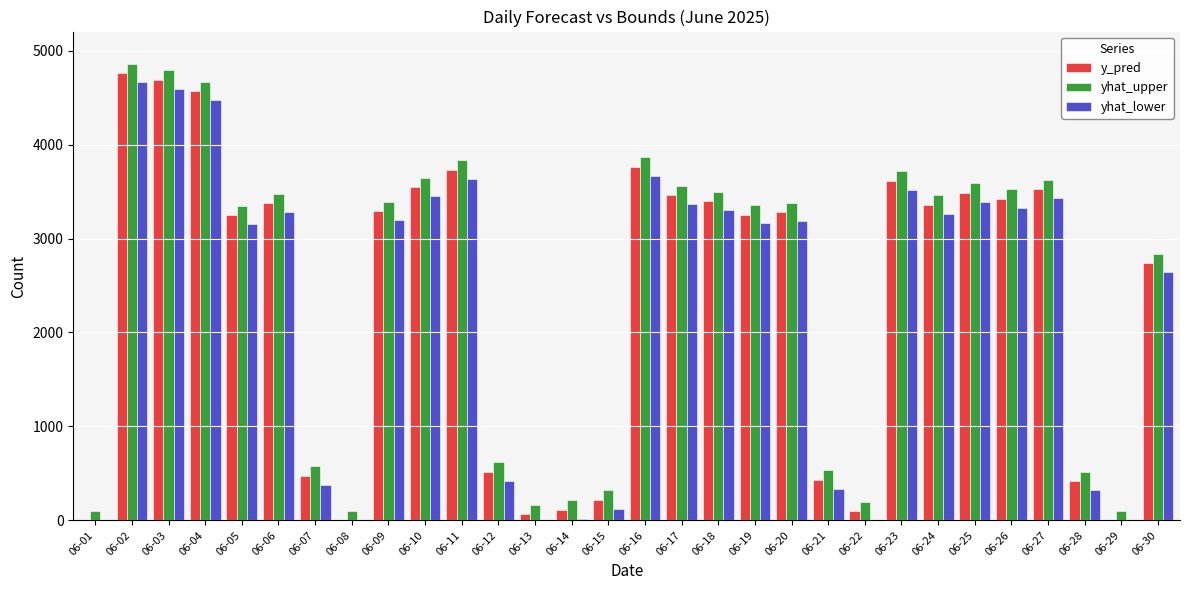

Is the value of yhat_upper at 06-12 greater than the value of y_pred at 06-25?

No